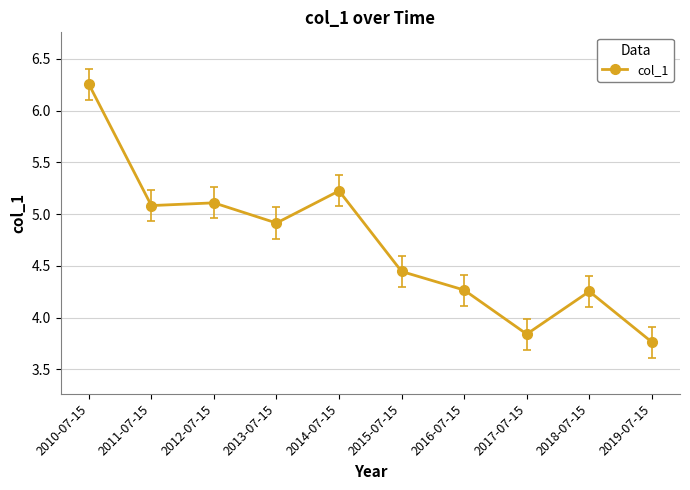

How many data points does each series have?

10